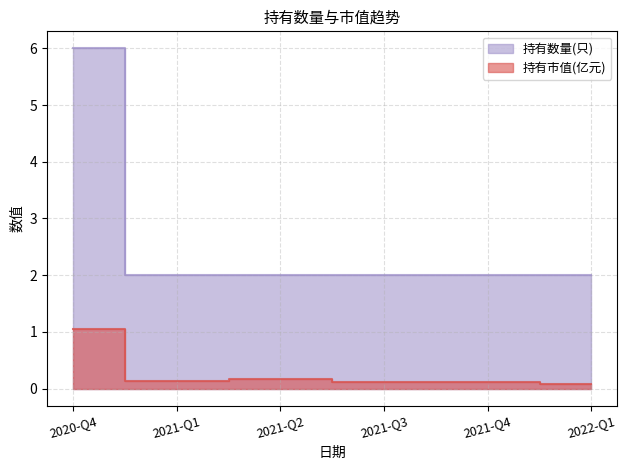

Rank the categories by 持有市值(亿元) value from highest to lowest.

2020-Q4, 2021-Q2, 2021-Q1, 2021-Q3, 2021-Q4, 2022-Q1